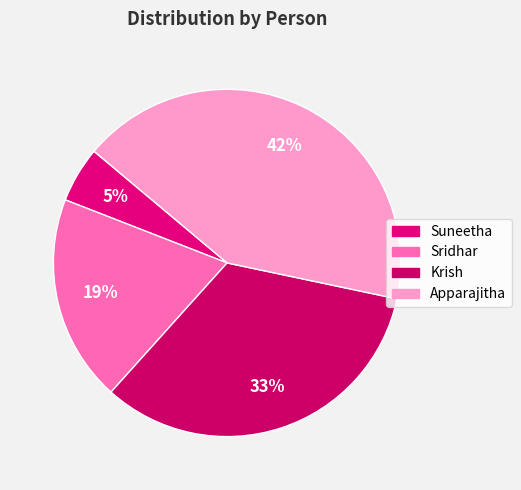

How many slices are in this pie chart?

4